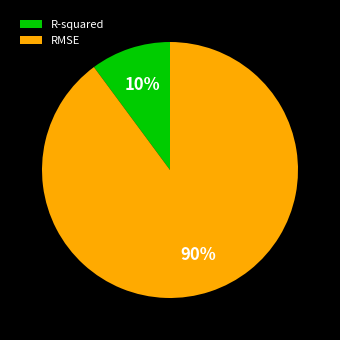

Between RMSE and R-squared, which is larger?

RMSE